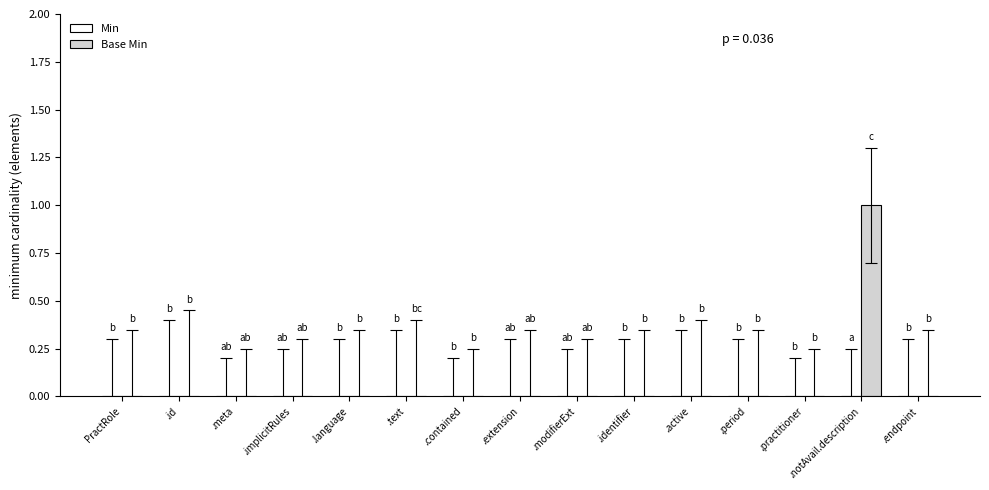

The value at PractRole is 0. True or false?

True